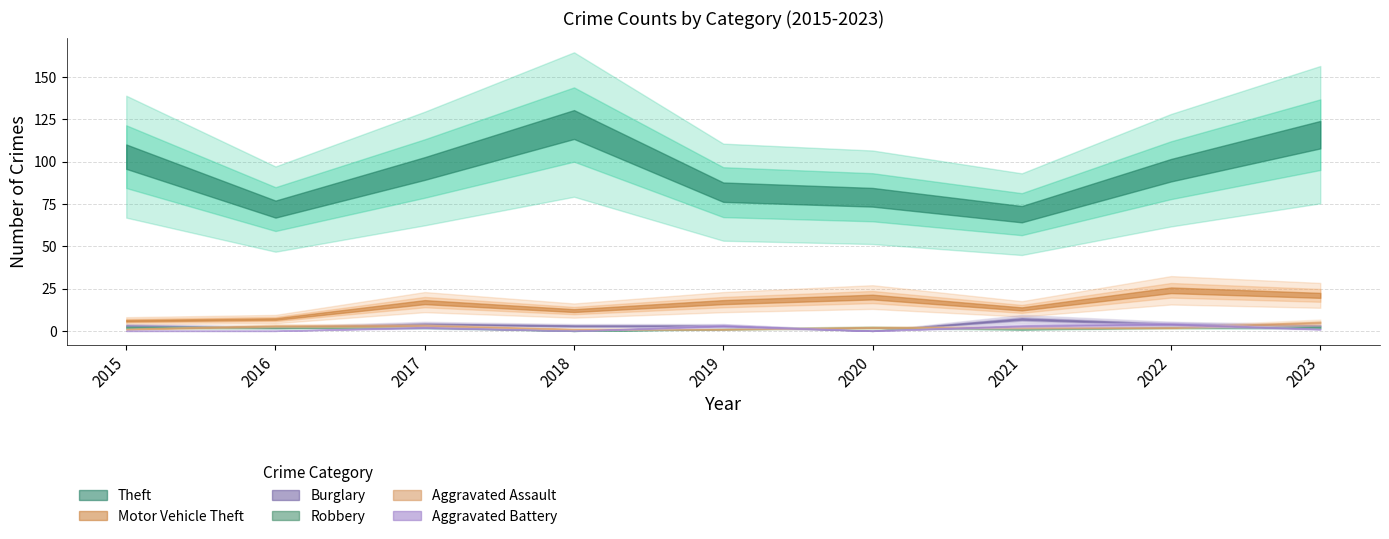

What is the sum of the Aggravated Battery values at 2019 and 2021?

6